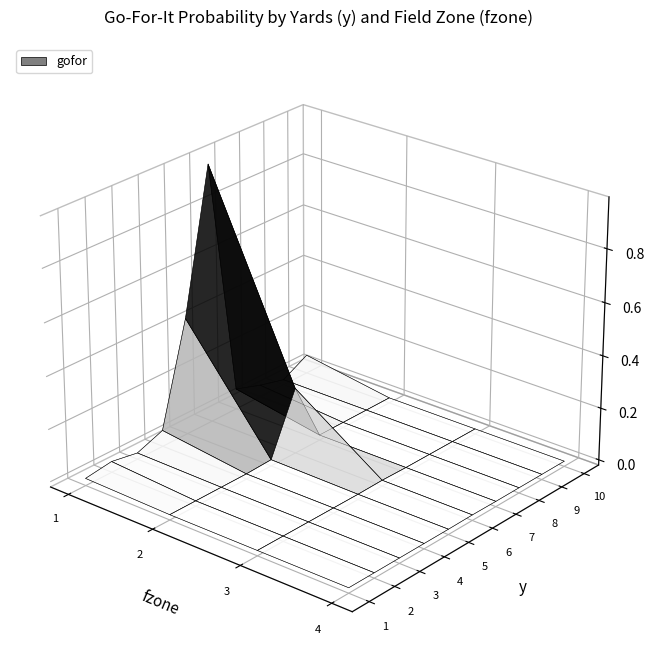

True or false: 6 has a value of 0.0 at 2.

False